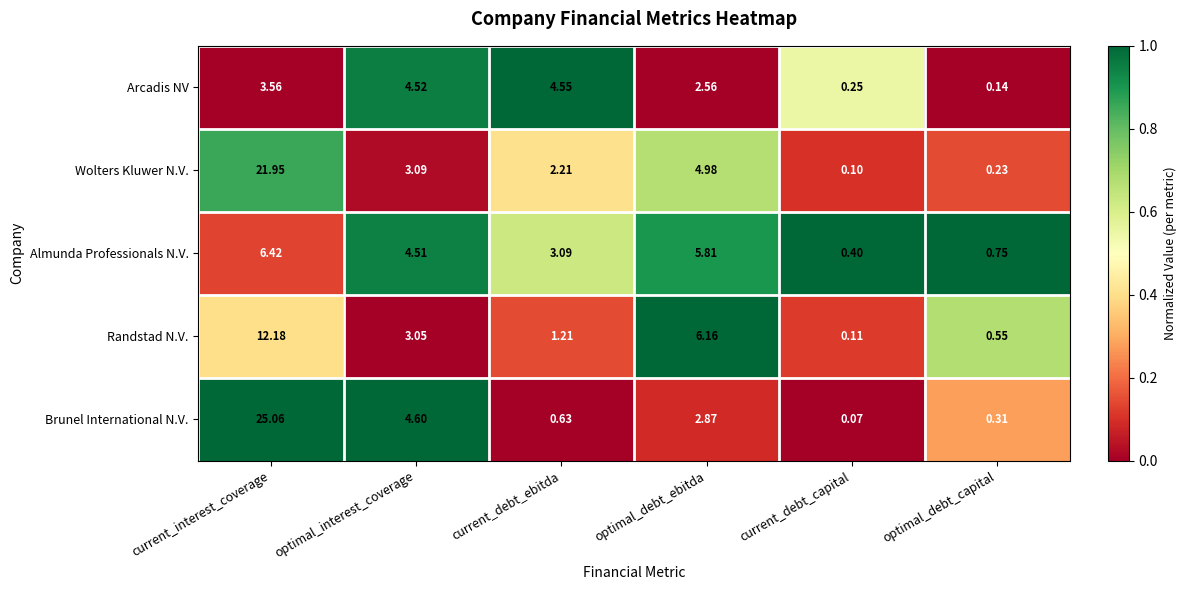

List the labels in order of Brunel International N.V. value, smallest first.

current_debt_capital, optimal_debt_capital, current_debt_ebitda, optimal_debt_ebitda, optimal_interest_coverage, current_interest_coverage